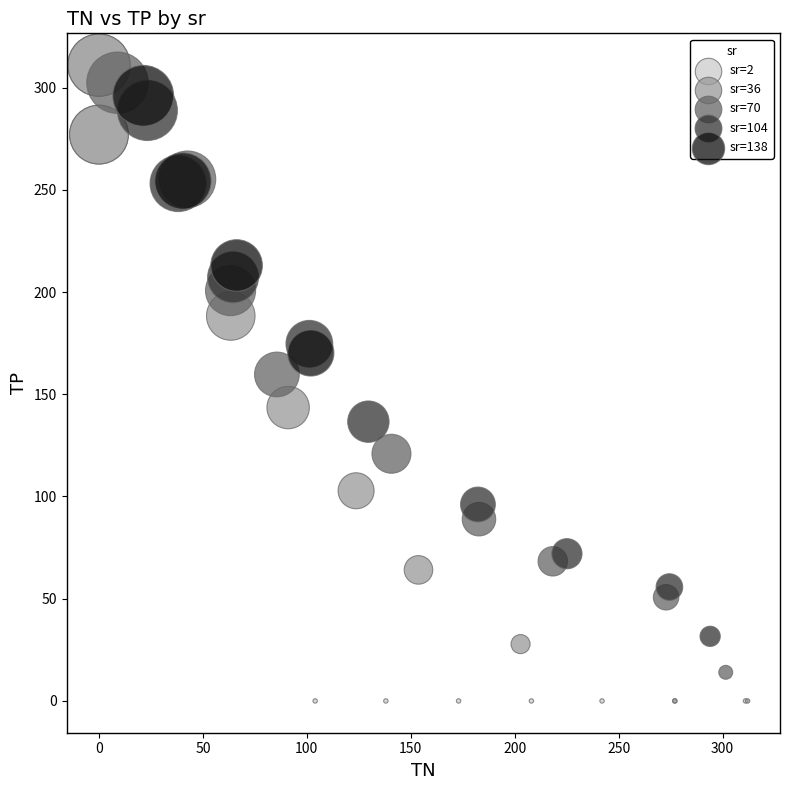

What are all the series names shown in the legend?

sr=2, sr=36, sr=70, sr=104, sr=138